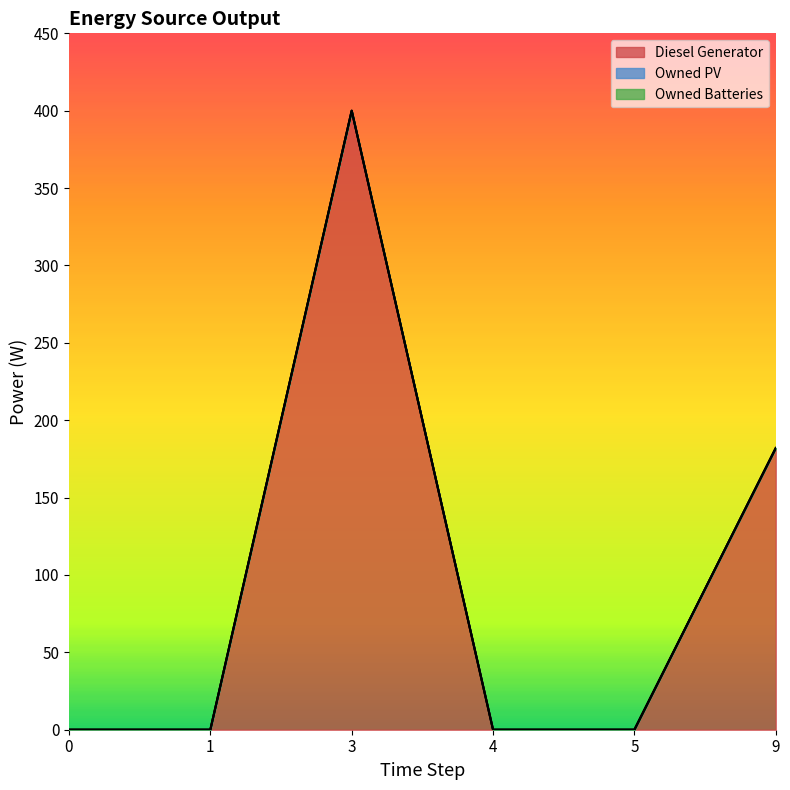

What is the difference between the Diesel Generator values at 3 and 9?

218